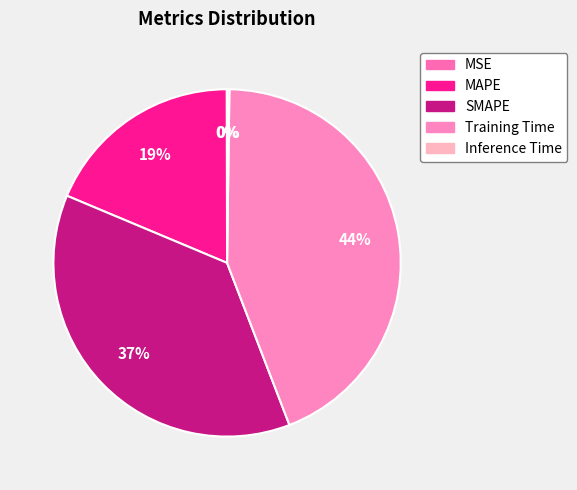

Between Inference Time and Training Time, which is larger?

Training Time